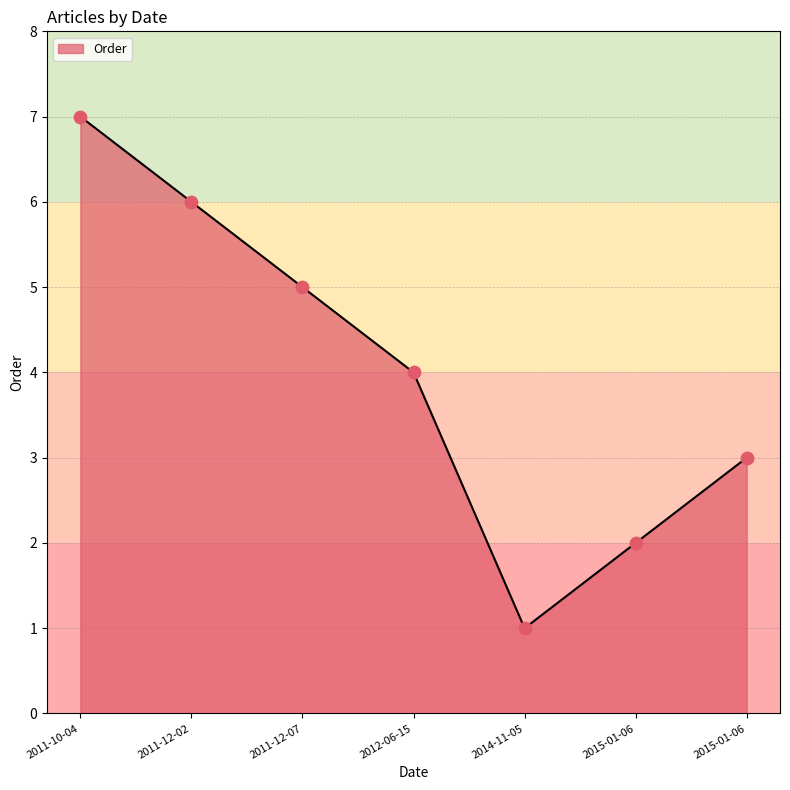

Is this an area chart (filled region under the line)?

Yes